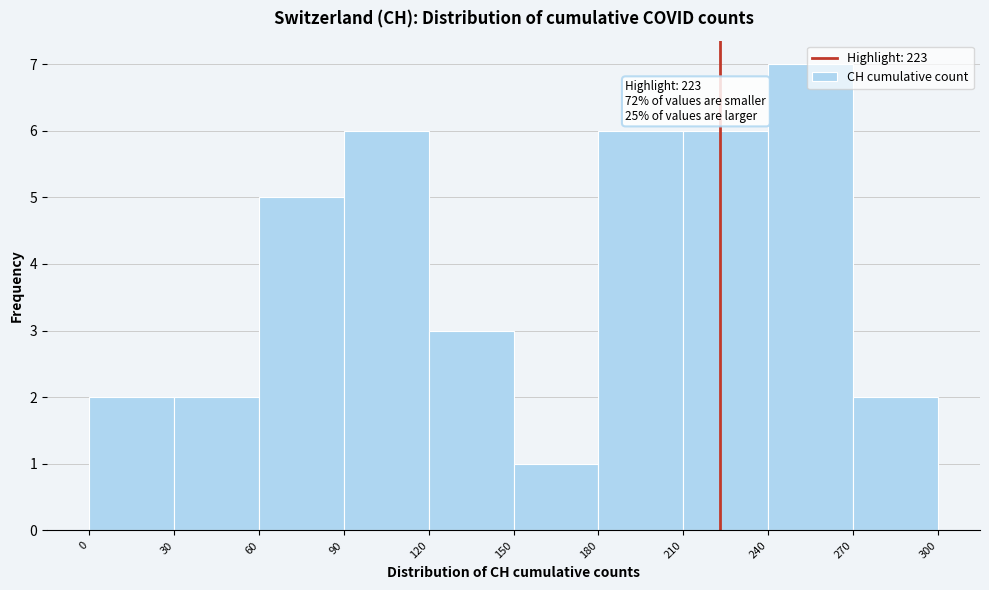

Over which range of the x-axis is the bar tallest?

240 to 270